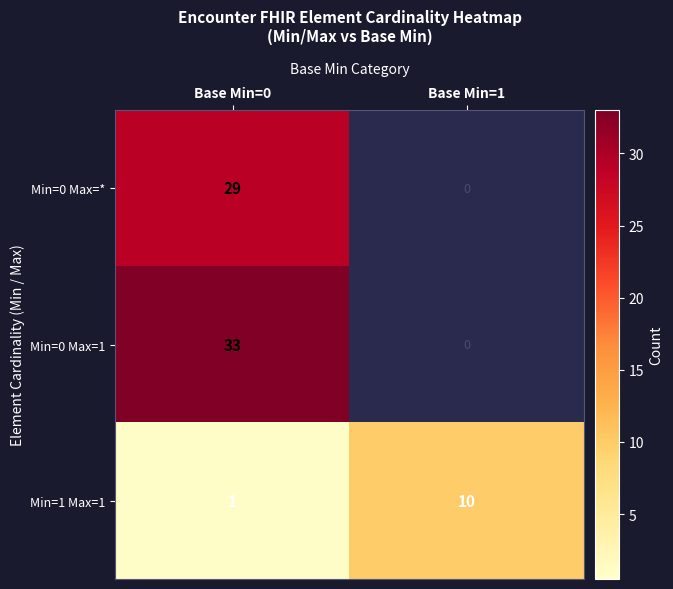

At which label is Min=1 Max=1 closest to 5?

Base Min=0